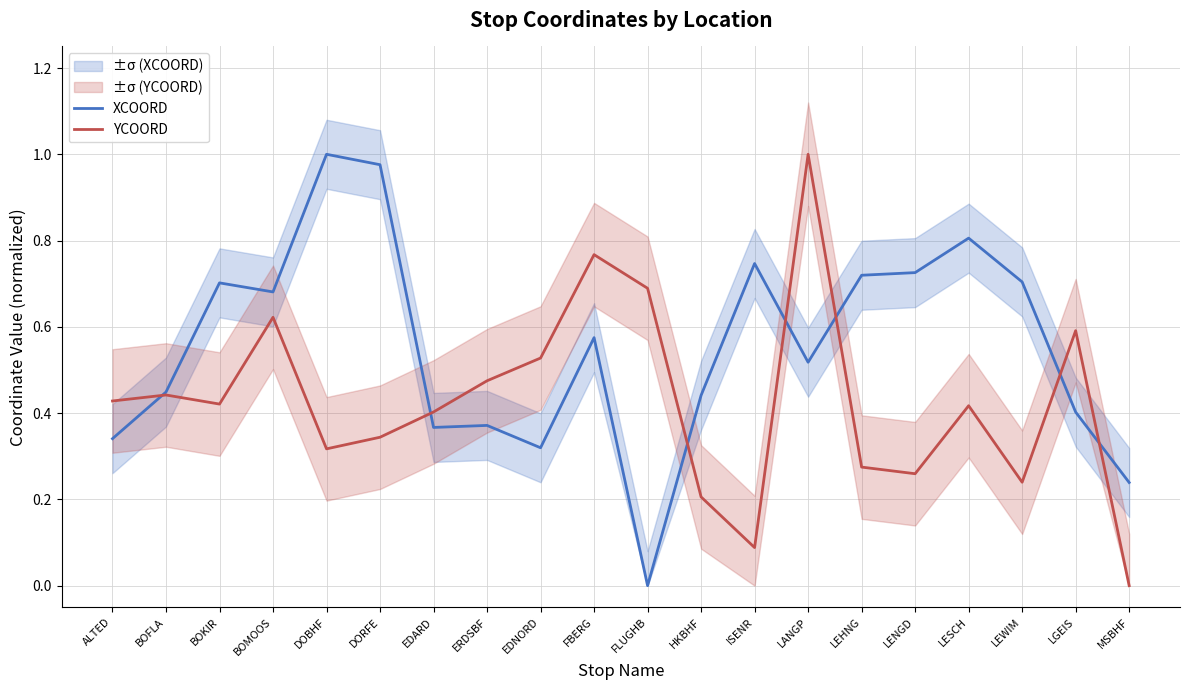

Reading left to right, what are all the values shown in this chart?

XCOORD: ALTED=0.3	BOFLA=0.4	BOKIR=0.7	BOMOOS=0.7	DOBHF=1.0	DORFE=1.0	EDARD=0.4	ERDSBF=0.4	EDNORD=0.3	FBERG=0.6	FLUGHB=0.0	HKBHF=0.4	ISENR=0.7	LANGP=0.5	LEHNG=0.7	LENGD=0.7	LESCH=0.8	LEWIM=0.7	LGEIS=0.4	MSBHF=0.2
YCOORD: ALTED=0.4	BOFLA=0.4	BOKIR=0.4	BOMOOS=0.6	DOBHF=0.3	DORFE=0.3	EDARD=0.4	ERDSBF=0.5	EDNORD=0.5	FBERG=0.8	FLUGHB=0.7	HKBHF=0.2	ISENR=0.1	LANGP=1.0	LEHNG=0.3	LENGD=0.3	LESCH=0.4	LEWIM=0.2	LGEIS=0.6	MSBHF=0.0